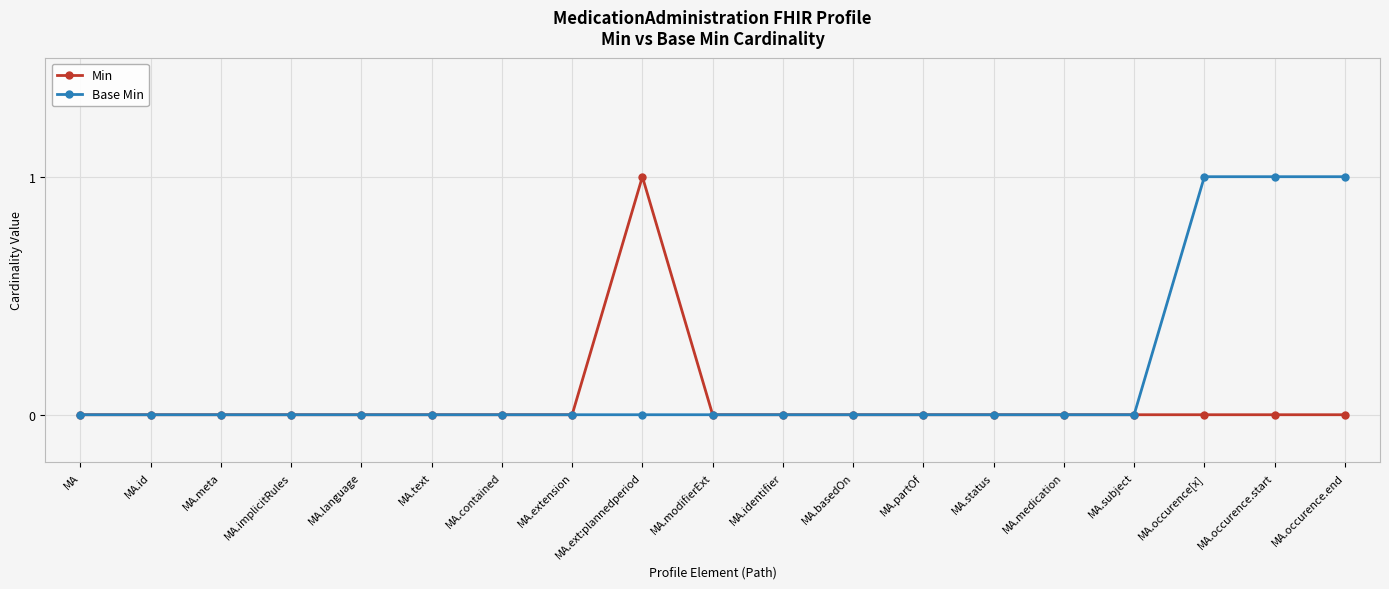

List the series in order of their overall mean, lowest first.

Min, Base Min